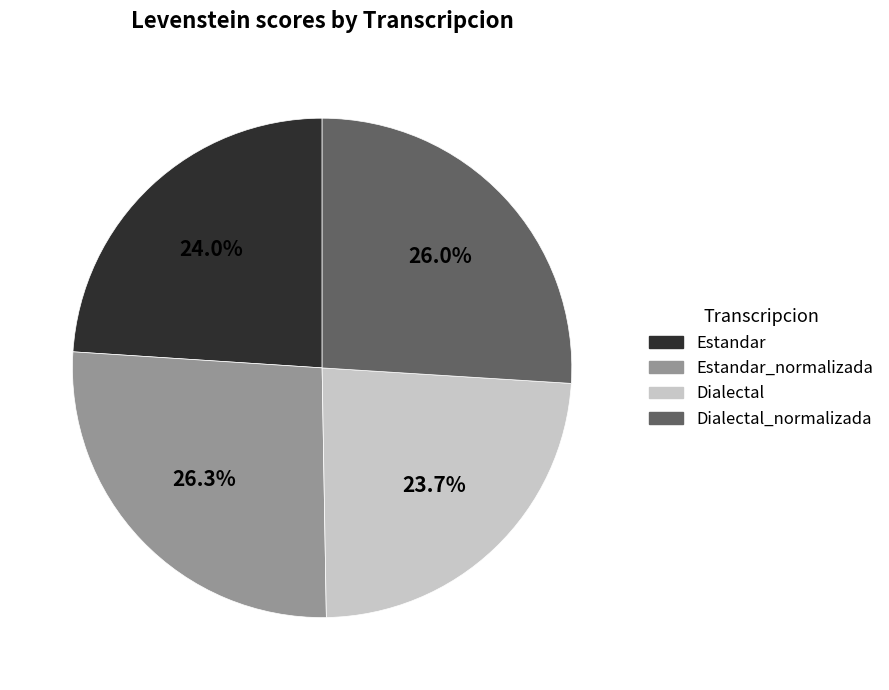

What percentage do Dialectal_normalizada and Estandar together represent?

50.0%